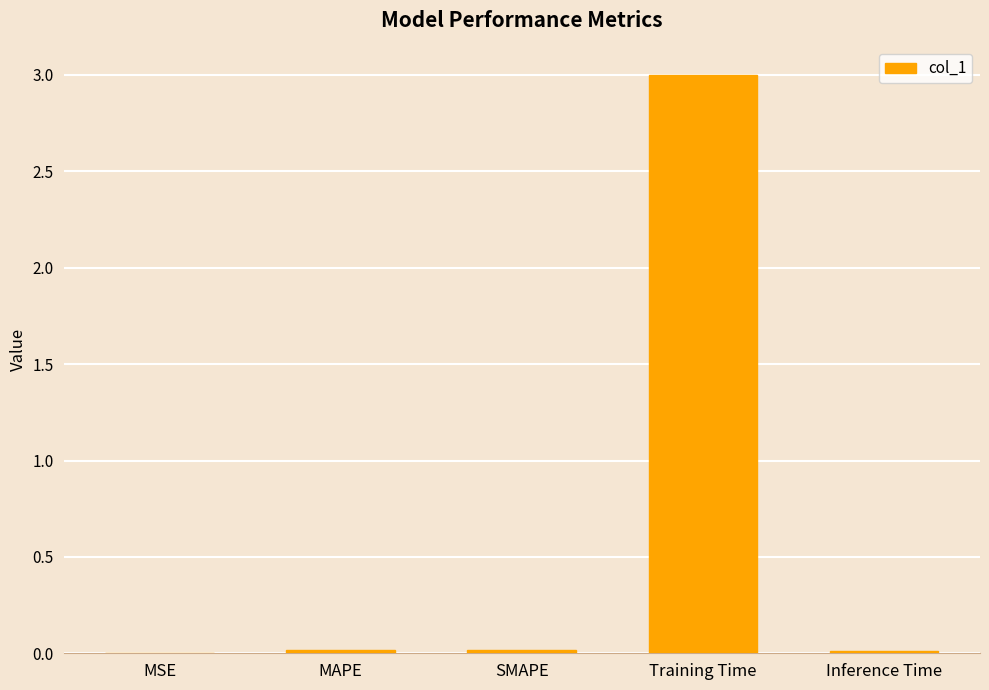

What is the sum of all values?

3.0